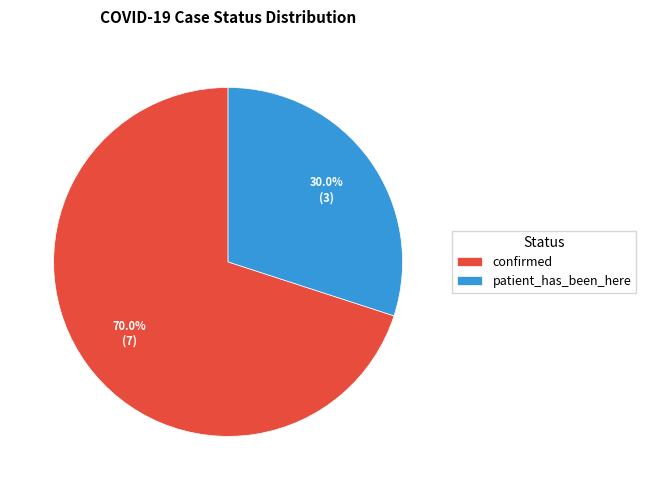

To the nearest percent, what is the average slice percentage?

50%